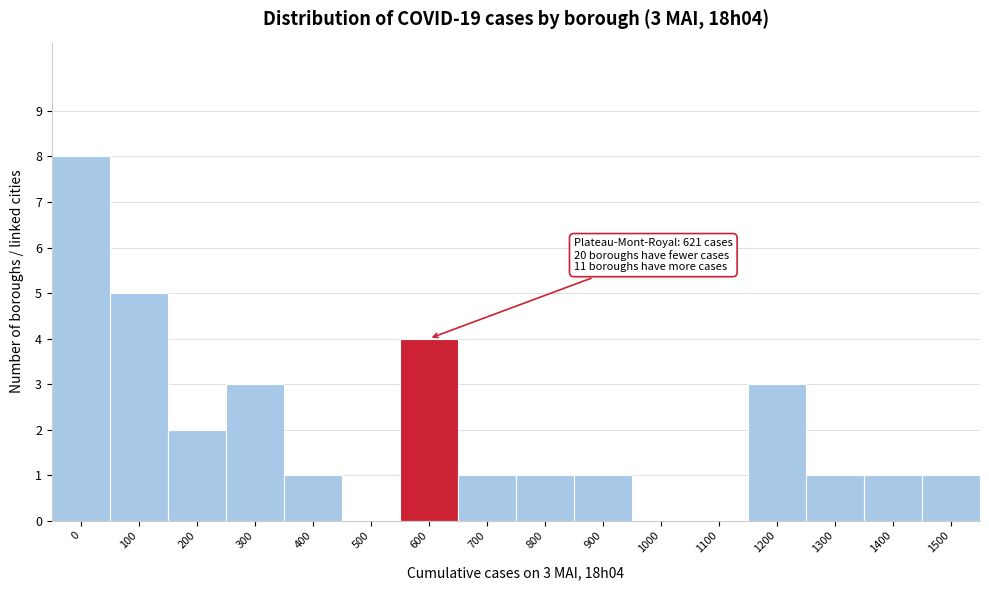

Reading left to right, list all the values displayed in this chart.

0=8	100=5	200=2	300=3	400=1	500=0	600=4	700=1	800=1	900=1	1000=0	1100=0	1200=3	1300=1	1400=1	1500=1